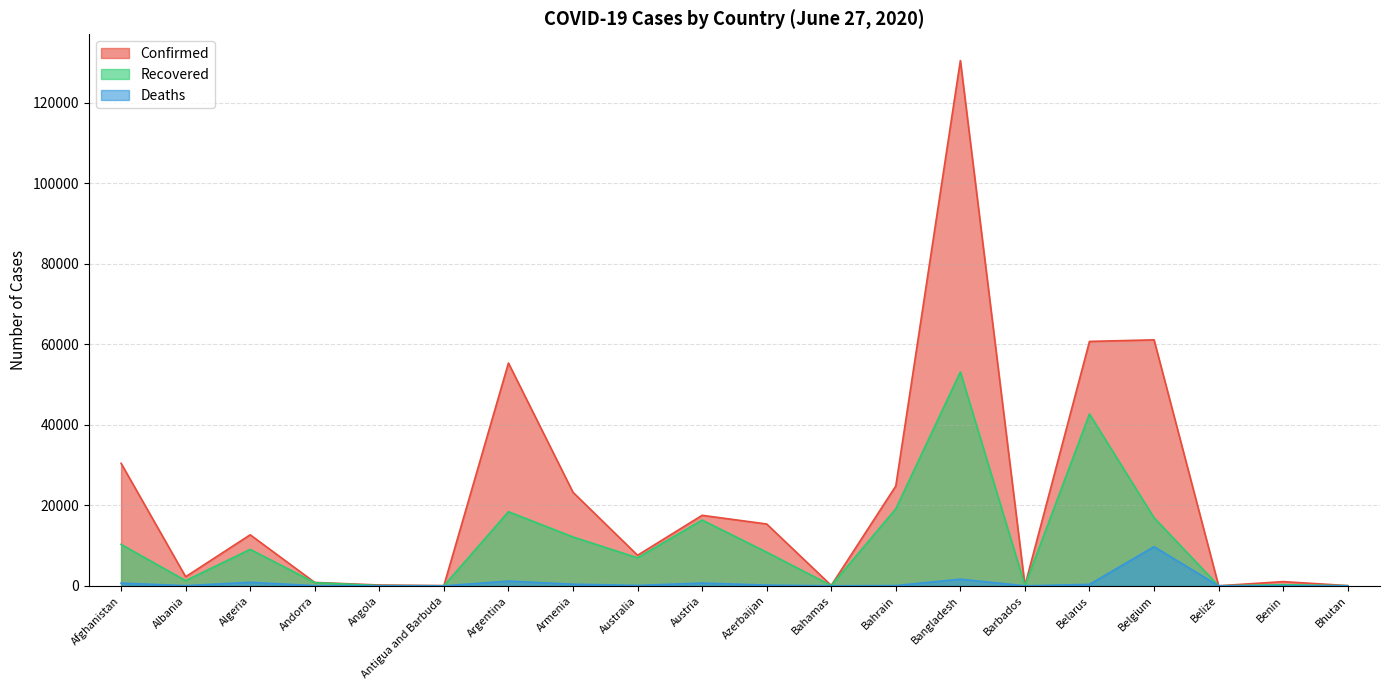

At how many categories does at least one series exceed 35387?

4